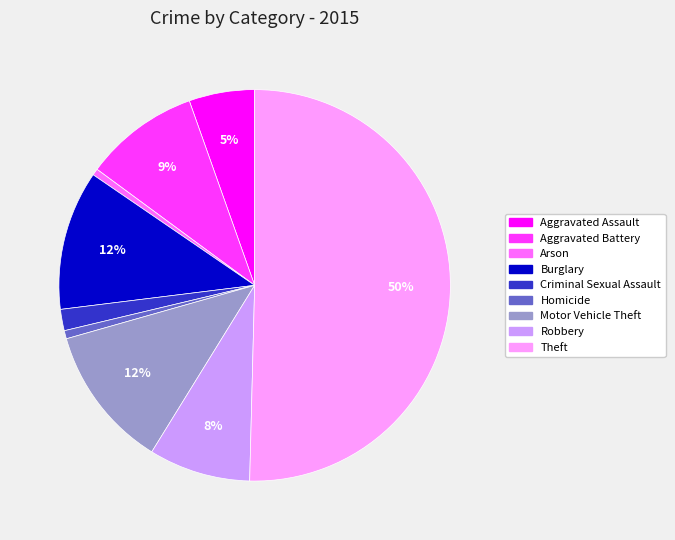

Which slice is the largest?

Theft